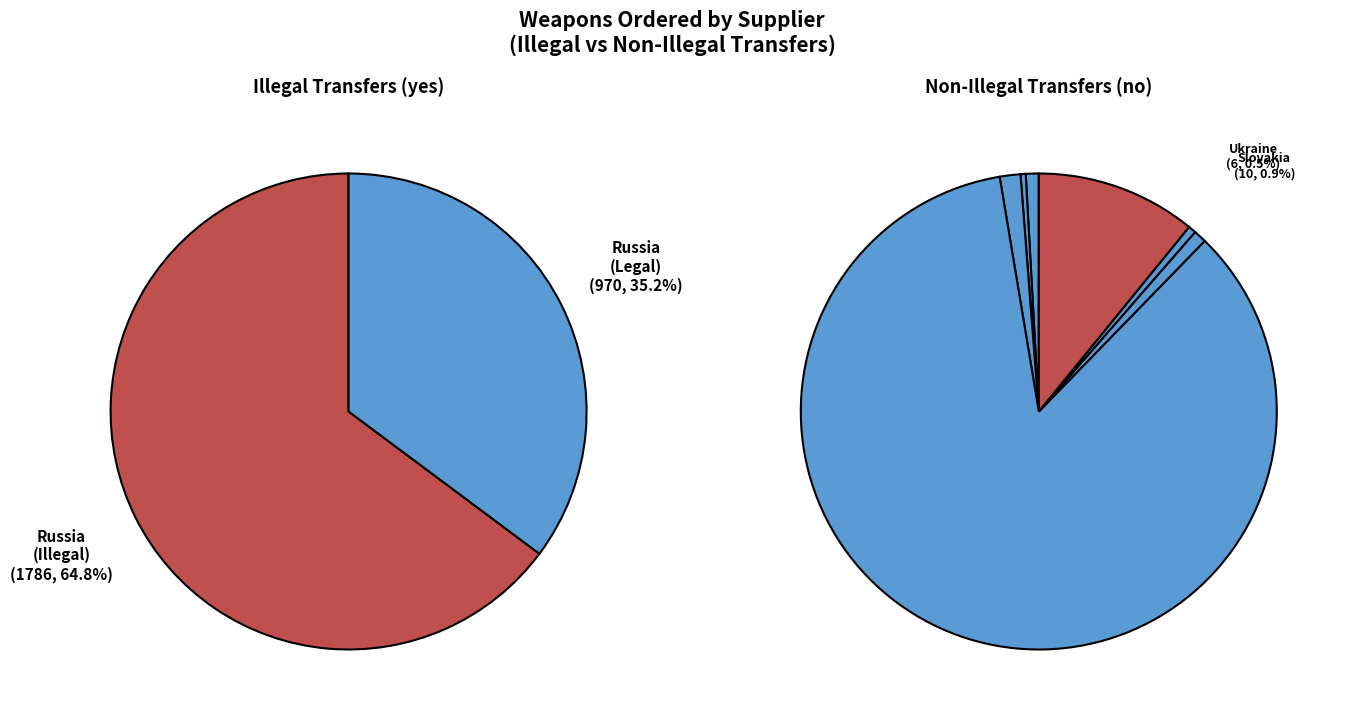

To the nearest percent, what portion does Unknown Supplier(s) represent?

4%